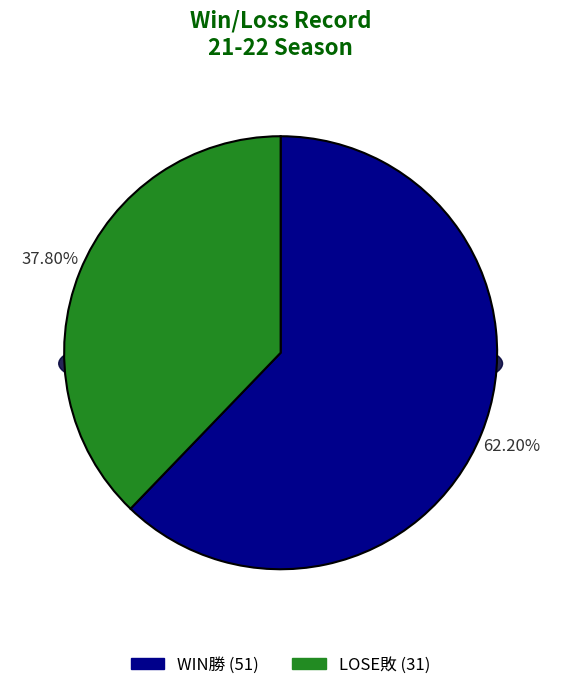

To the nearest percent, what is the average slice percentage?

50%